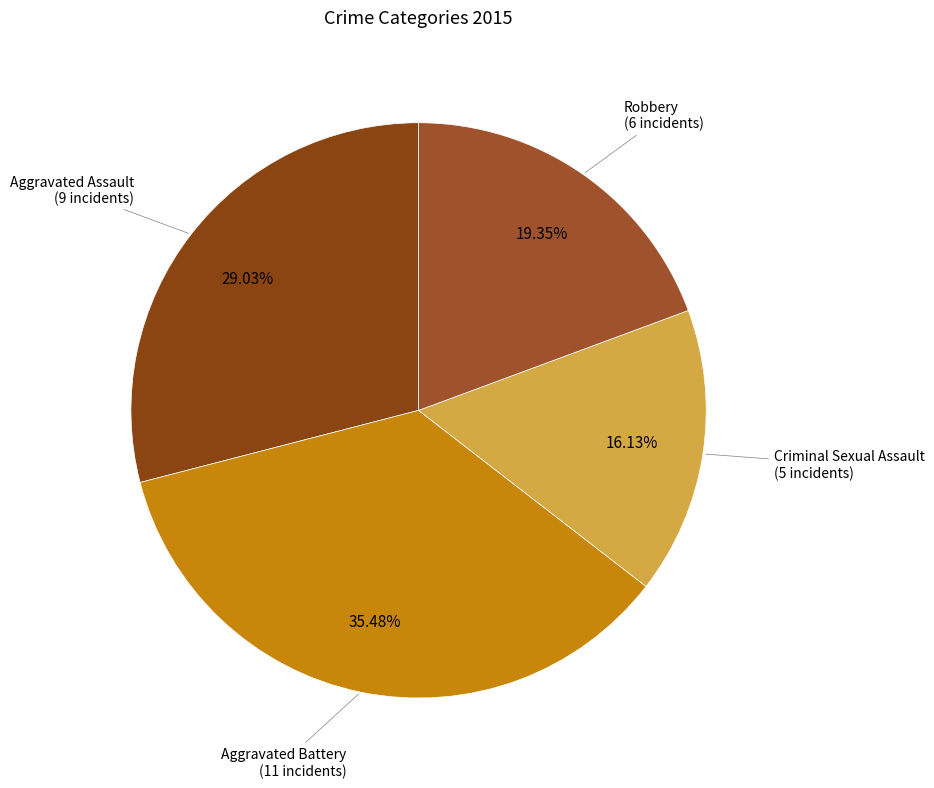

To the nearest percent, what is the combined percentage of Robbery and Aggravated Assault?

48%